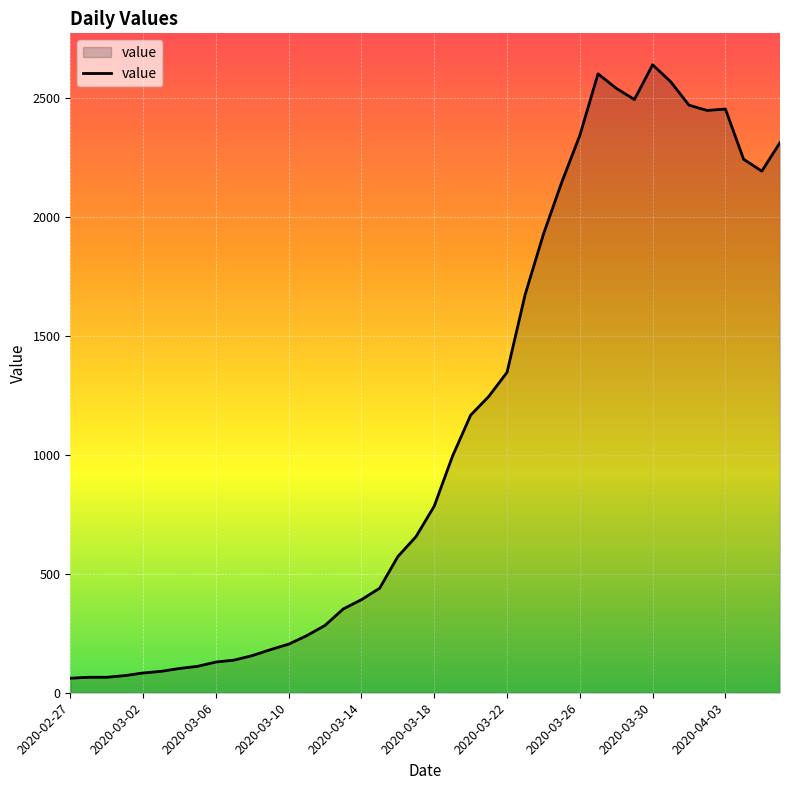

What is the smallest value displayed?

61